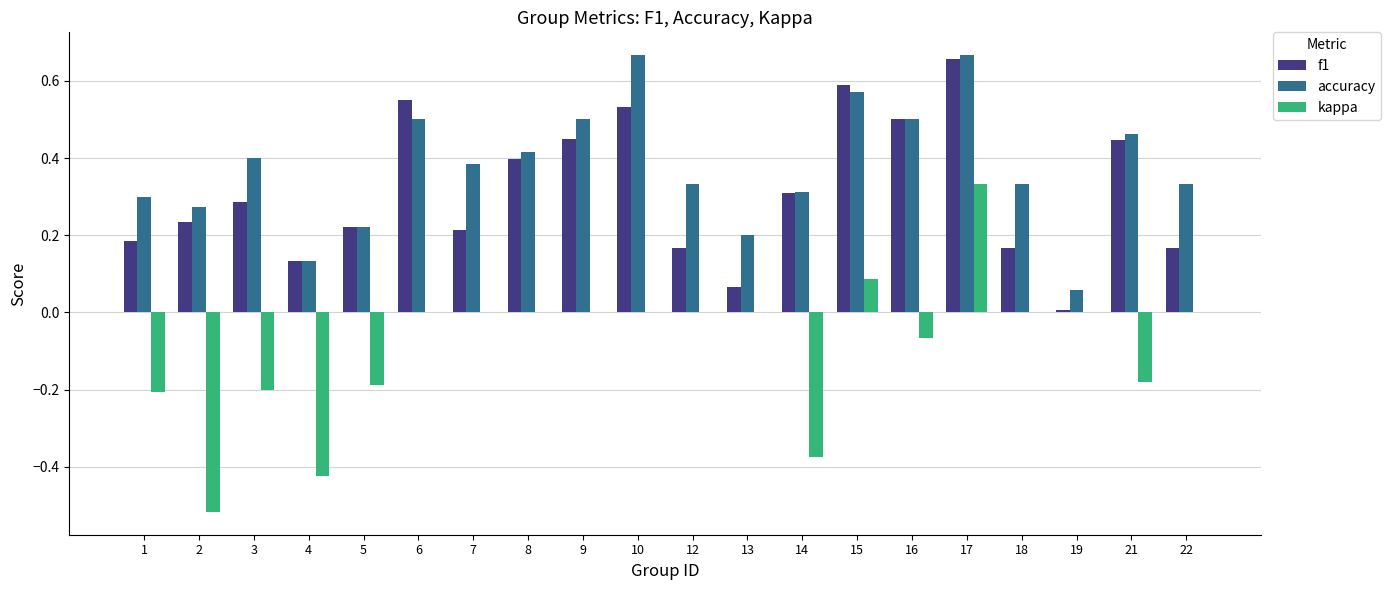

What is the sum of all kappa values?

-1.7